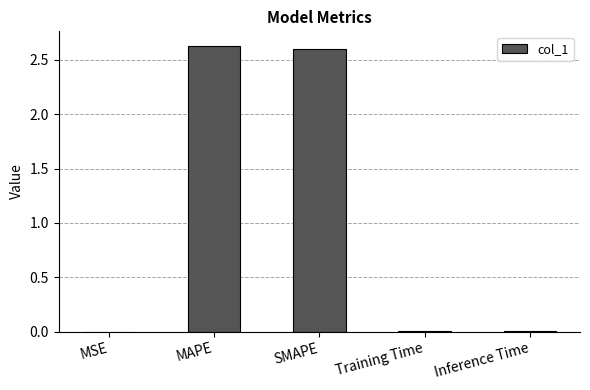

The value at MSE is 0.0. True or false?

True